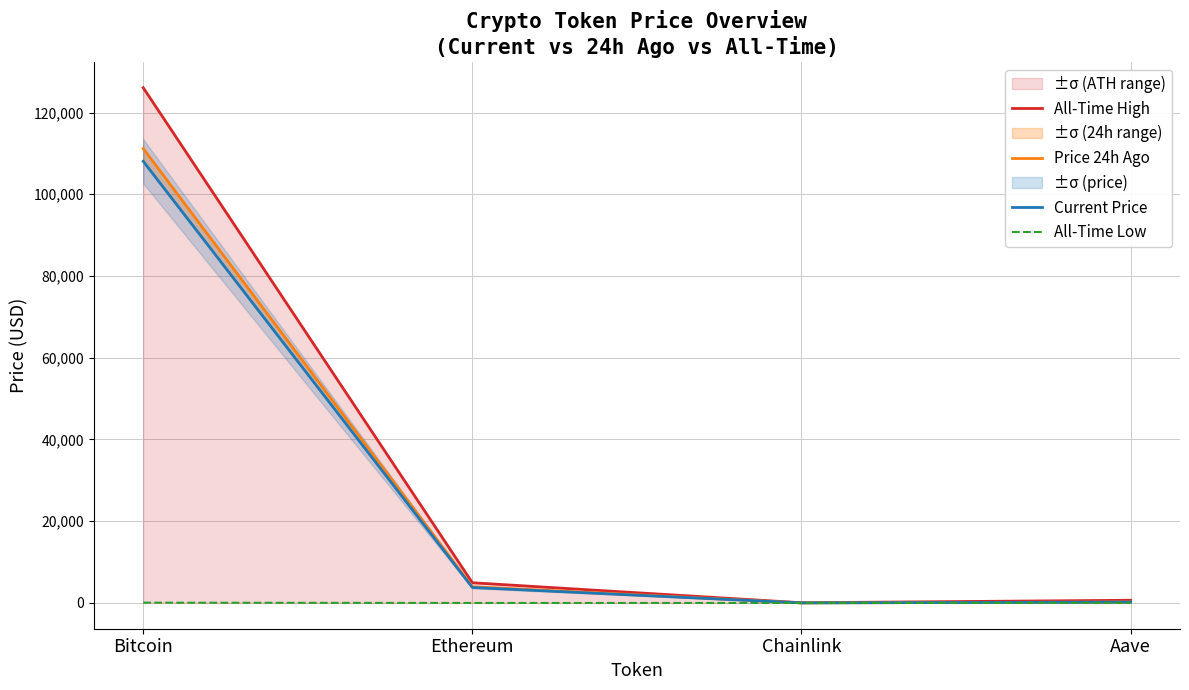

What position from the right is Aave?

1